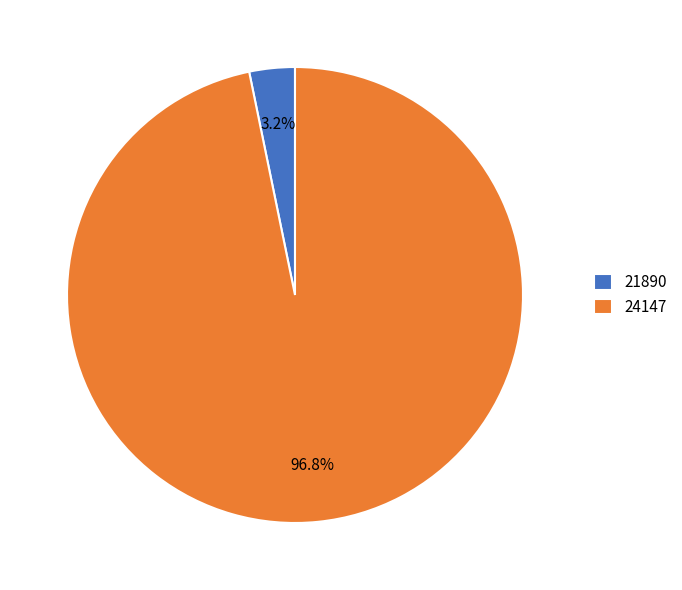

What percentage is the 24147 slice, to the nearest percent?

97%